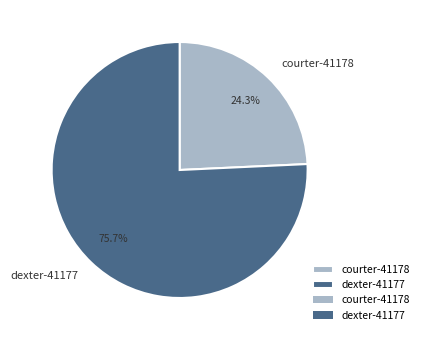

Which has a higher value, dexter-41177 or courter-41178?

dexter-41177